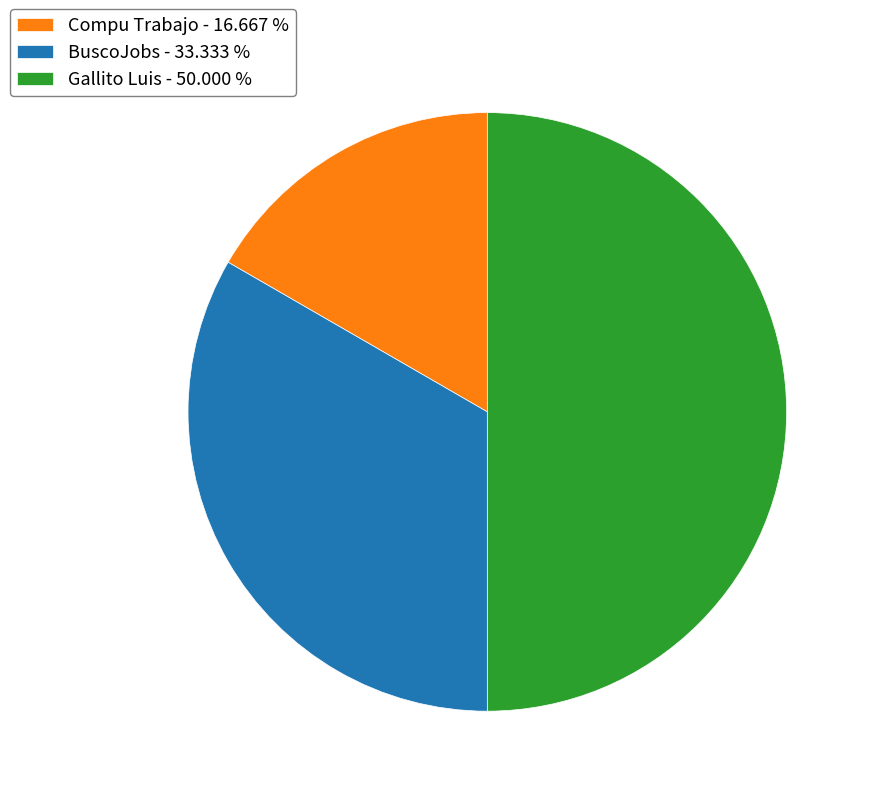

Is the sum of Gallito Luis - 50.000 % and BuscoJobs - 33.333 % greater than half?

Yes